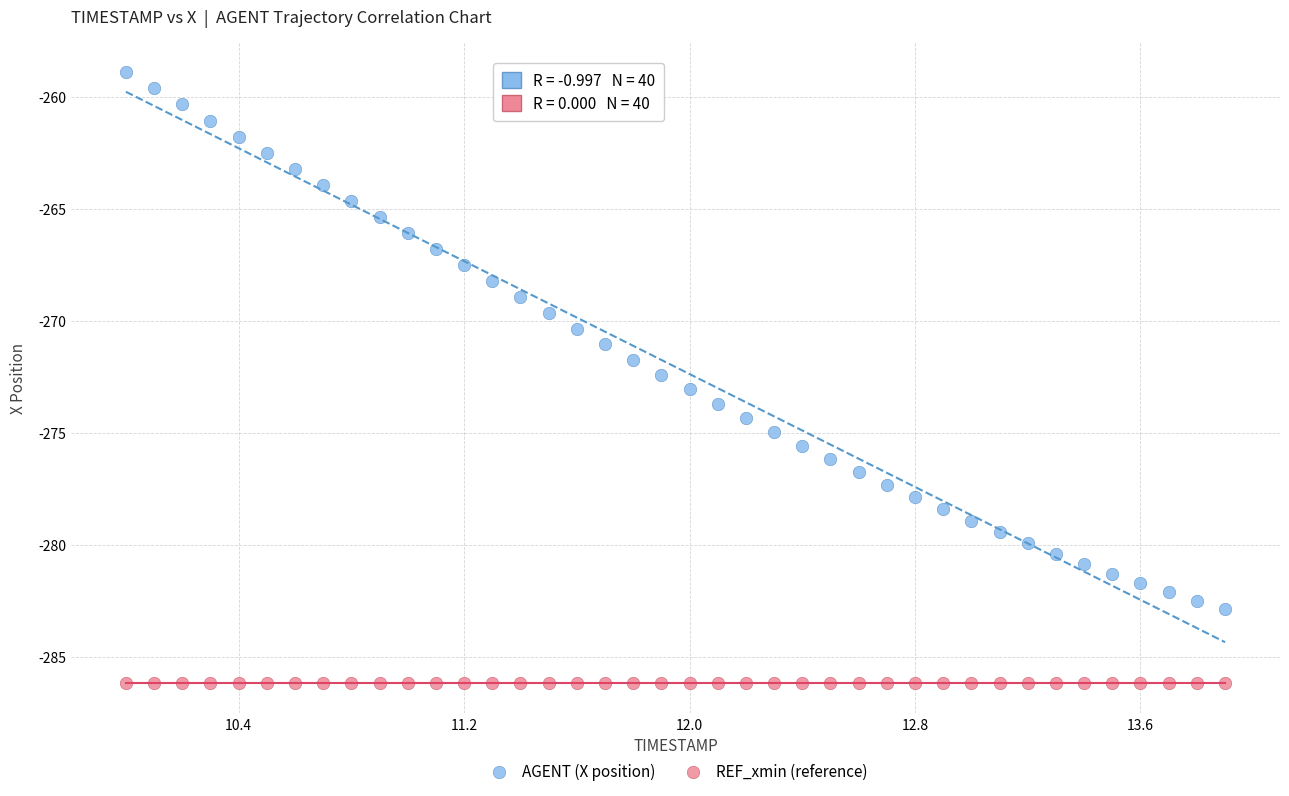

Which series contains the highest Y value?

AGENT (X position)